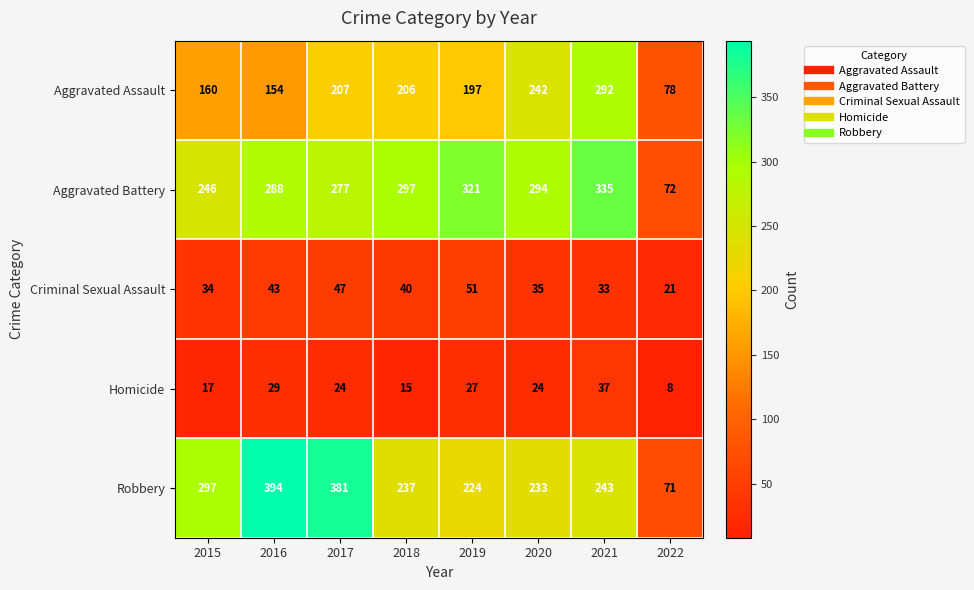

Which category has the highest value across all series?

2016